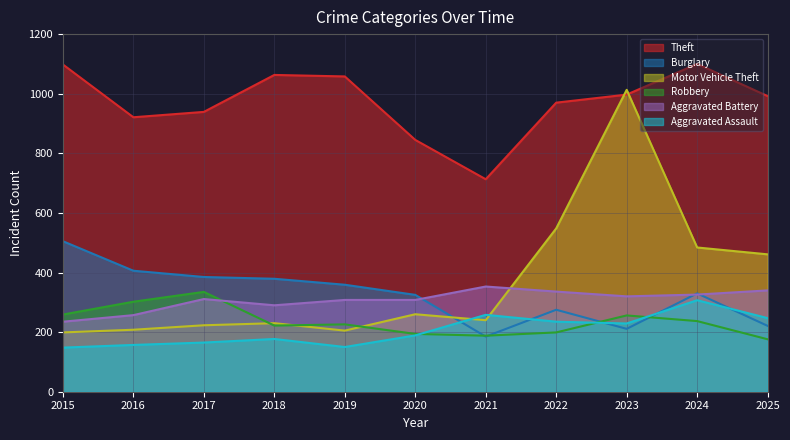

Rank the categories by Burglary value from lowest to highest.

2021, 2023, 2025, 2022, 2020, 2024, 2019, 2018, 2017, 2016, 2015